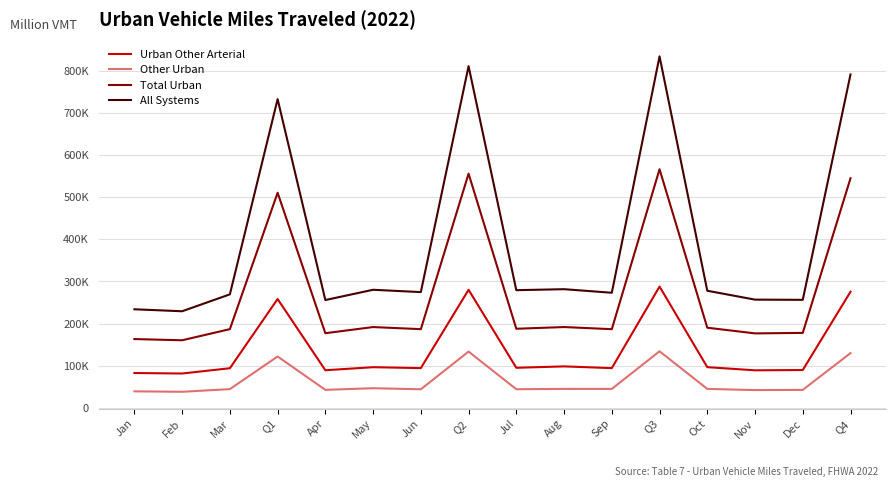

Is the value of All Systems at Q1 greater than the value of Other Urban at Apr?

Yes